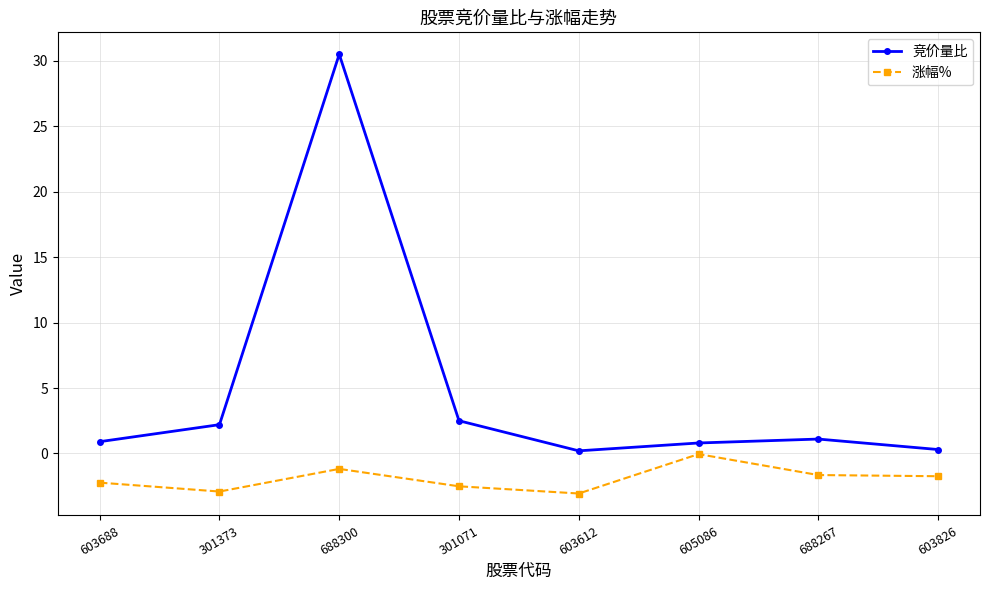

What is the smallest value displayed?

-3.1